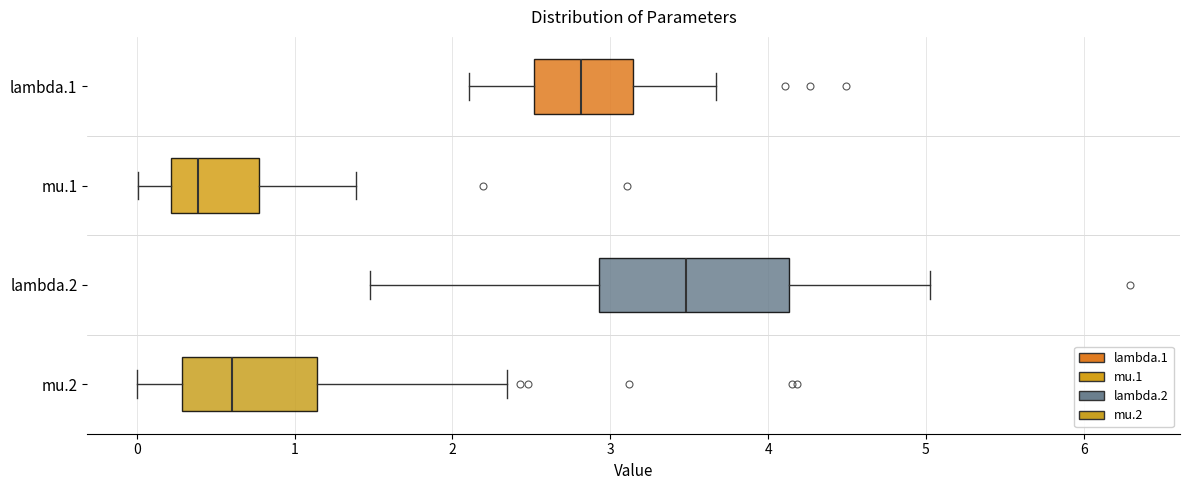

Which box has the furthest to the left median line?

mu.1